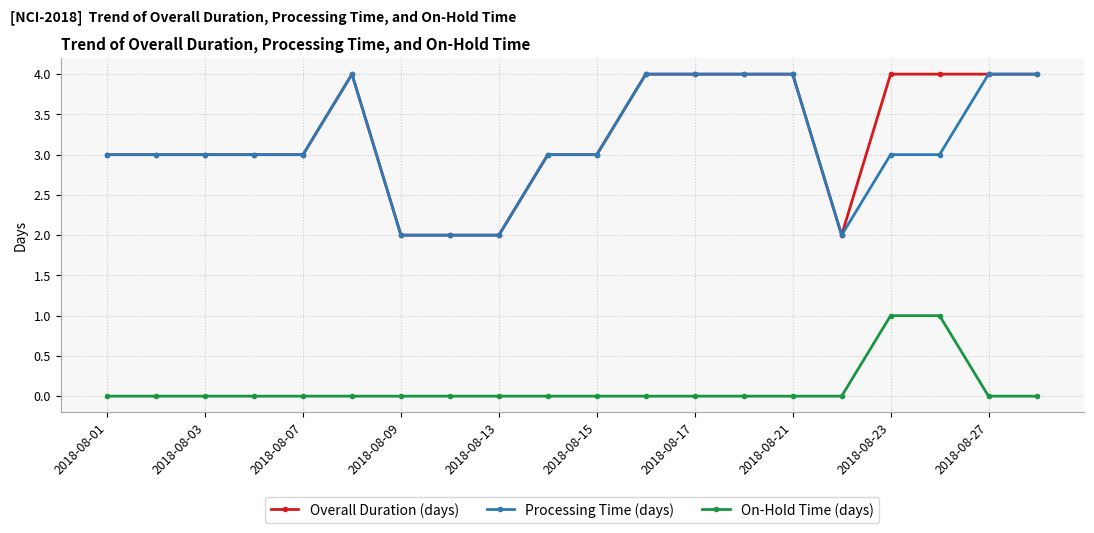

What is the difference between the maximum and minimum values in the Overall Duration (days) series?

2